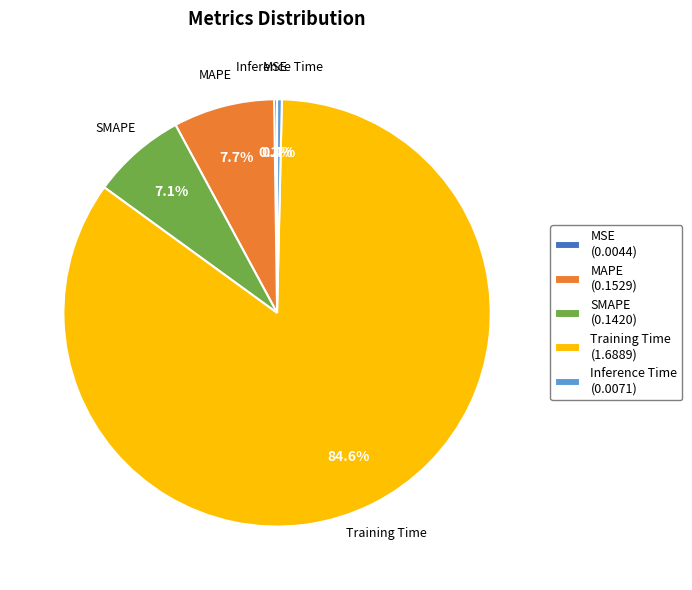

True or false: Inference Time accounts for 0% of the total.

True